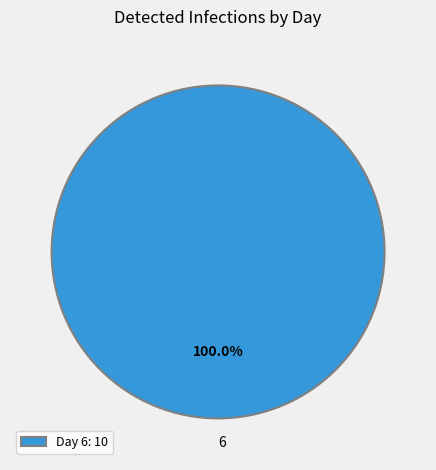

Count the number of slices in the pie.

1